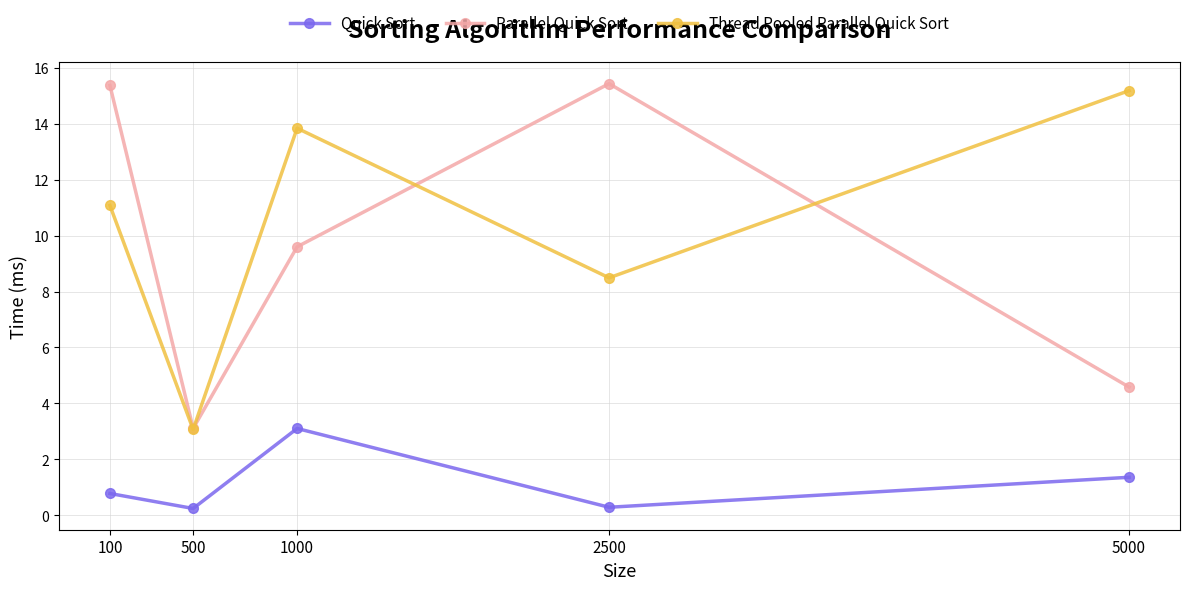

At which category does Thread Pooled Parallel Quick Sort reach its first local valley?

500